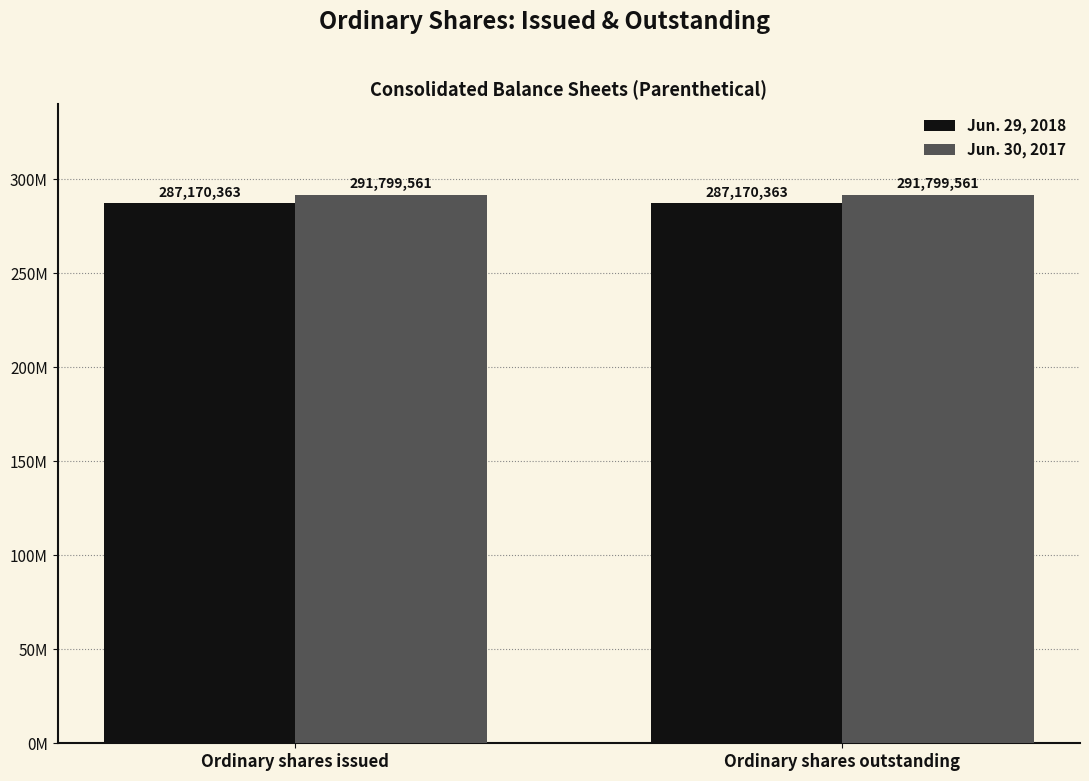

What is the sum of all Jun. 30, 2017 values?

583599122